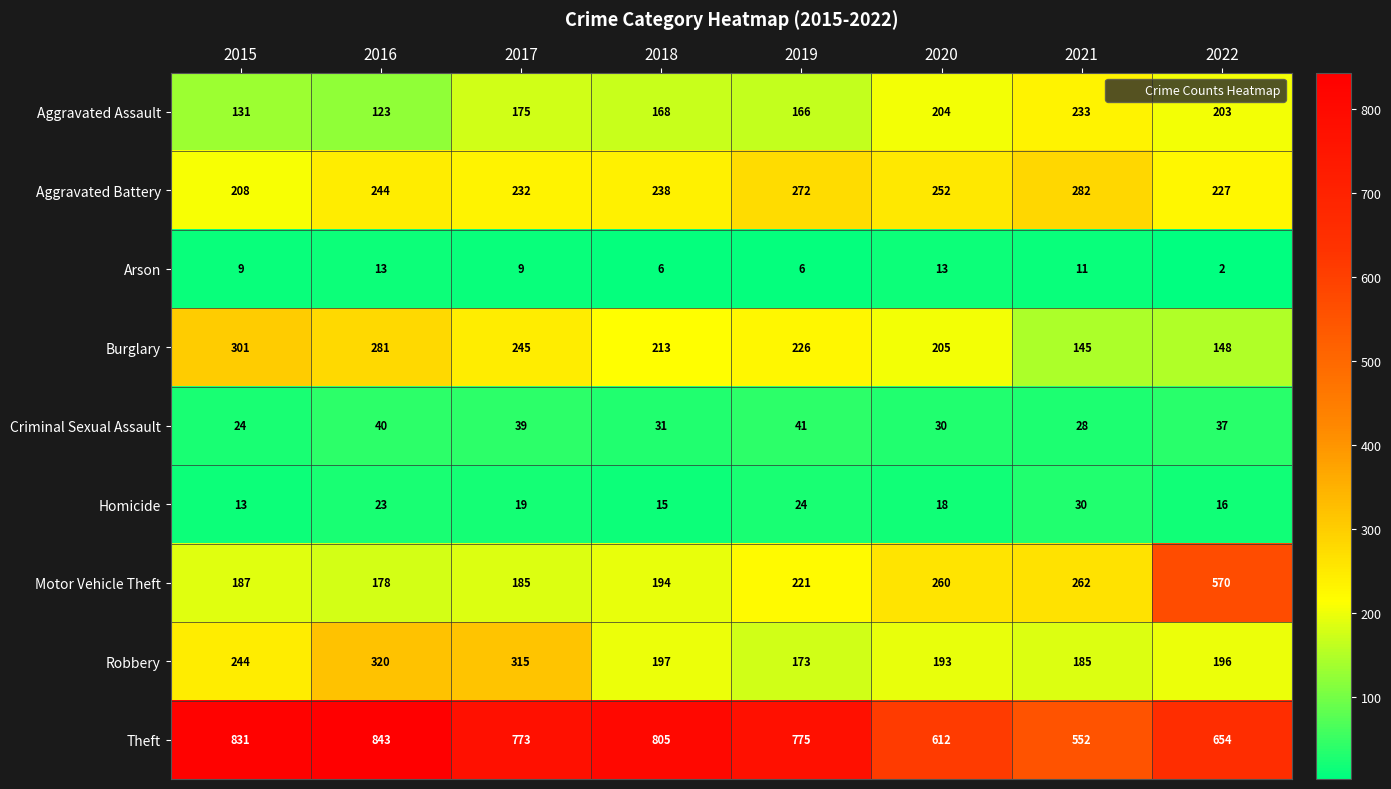

At 2015, list the series in order from largest to smallest.

Theft, Burglary, Robbery, Aggravated Battery, Motor Vehicle Theft, Aggravated Assault, Criminal Sexual Assault, Homicide, Arson